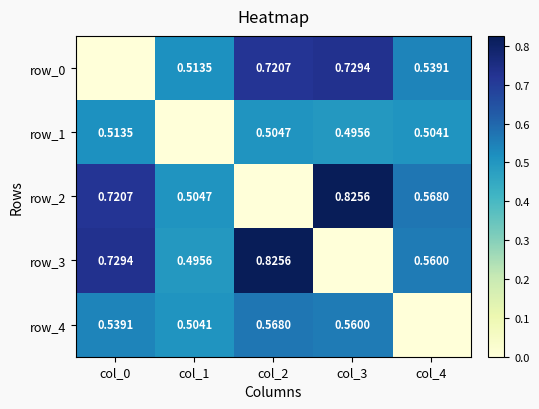

What is the sum of all row_0 values?

2.5